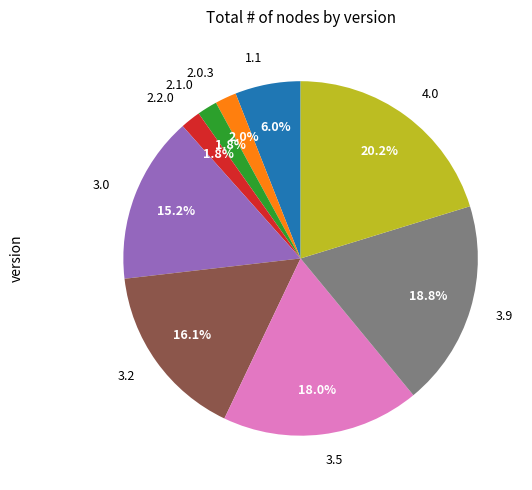

To the nearest percent, what percentage of the pie is 4.0?

20%